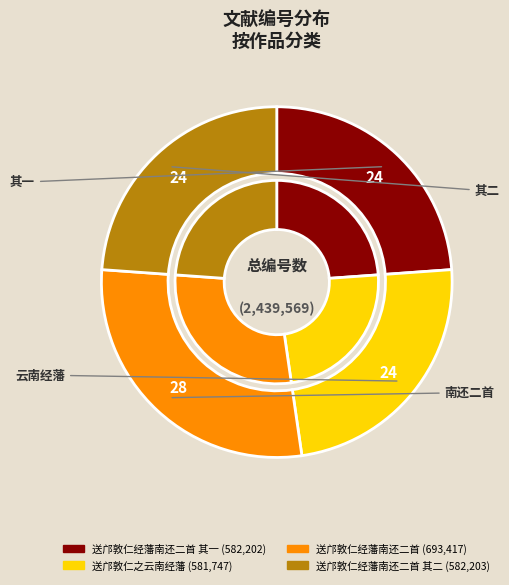

Rank the categories by value from highest to lowest.

送邝敦仁经藩南还二首, 送邝敦仁经藩南还二首 其二, 送邝敦仁经藩南还二首 其一, 送邝敦仁之云南经藩